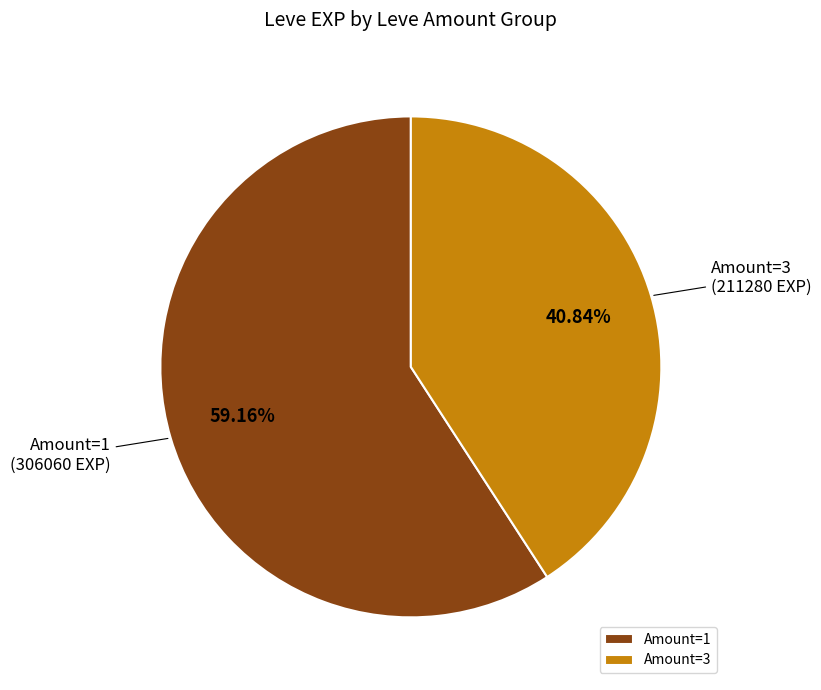

Which slice represents more than half of the pie?

Amount=1